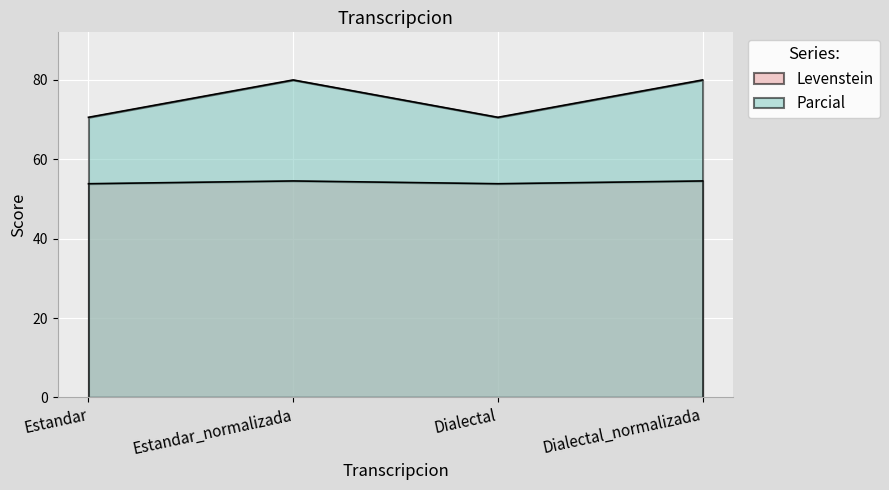

True or false: Levenstein and Parcial intersect in this chart.

False